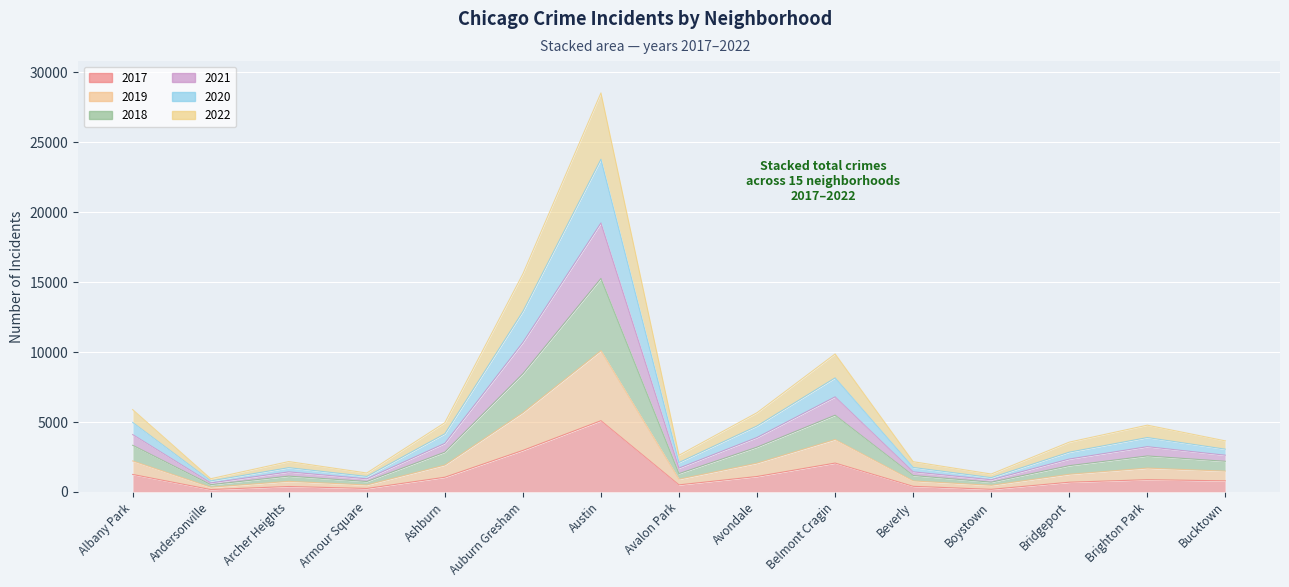

Which category has the highest value in the 2022 series?

Austin